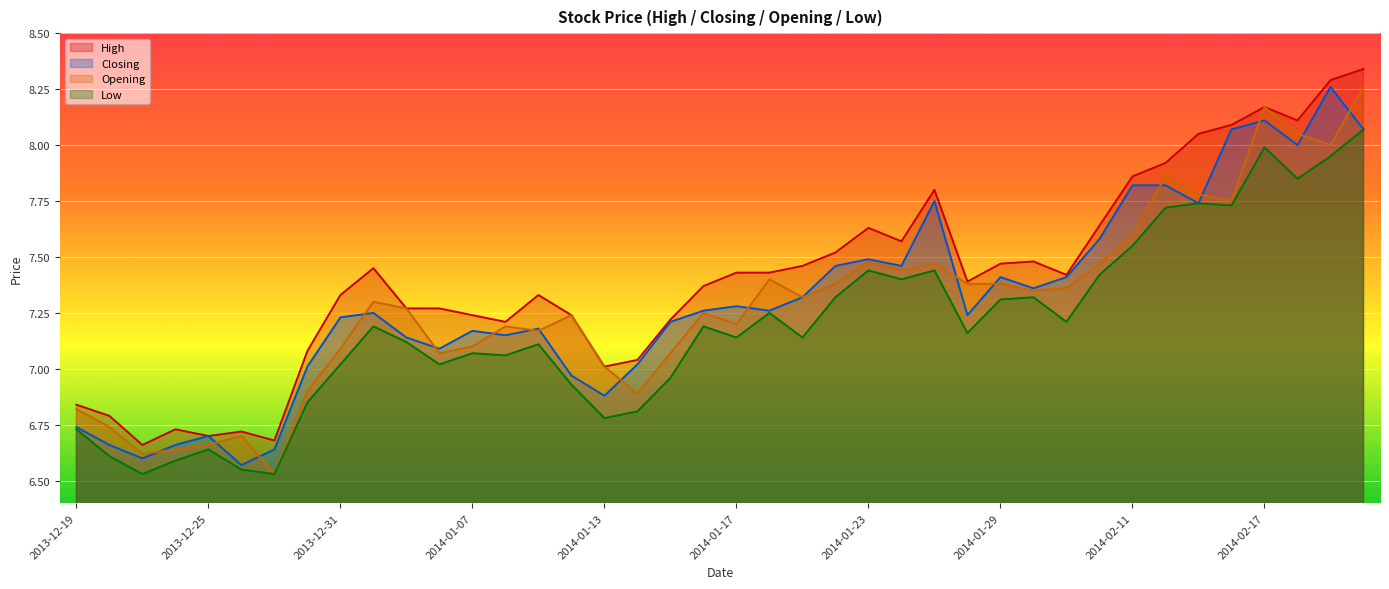

After their last crossing, which series has the higher values: Closing or Opening?

Opening